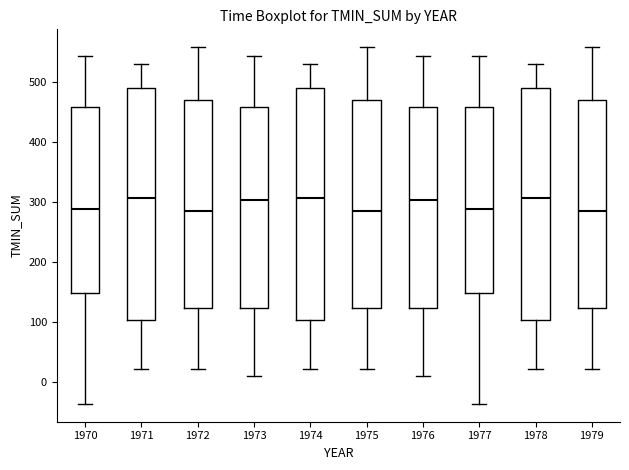

Reading left to right, transcribe this box plot: for each box, give where its median line is, the range the box spans, and where its two whiskers end, as read against the y-axis. The values are not printed on the chart, so give them approximately, as read against the axis.

1970: median 290, box 150 to 460, whiskers -40 to 540
1971: median 310, box 100 to 490, whiskers 20 to 530
1972: median 280, box 120 to 470, whiskers 20 to 560
1973: median 300, box 120 to 460, whiskers 10 to 540
1974: median 310, box 100 to 490, whiskers 20 to 530
1975: median 280, box 120 to 470, whiskers 20 to 560
1976: median 300, box 120 to 460, whiskers 10 to 540
1977: median 290, box 150 to 460, whiskers -40 to 540
1978: median 310, box 100 to 490, whiskers 20 to 530
1979: median 280, box 120 to 470, whiskers 20 to 560